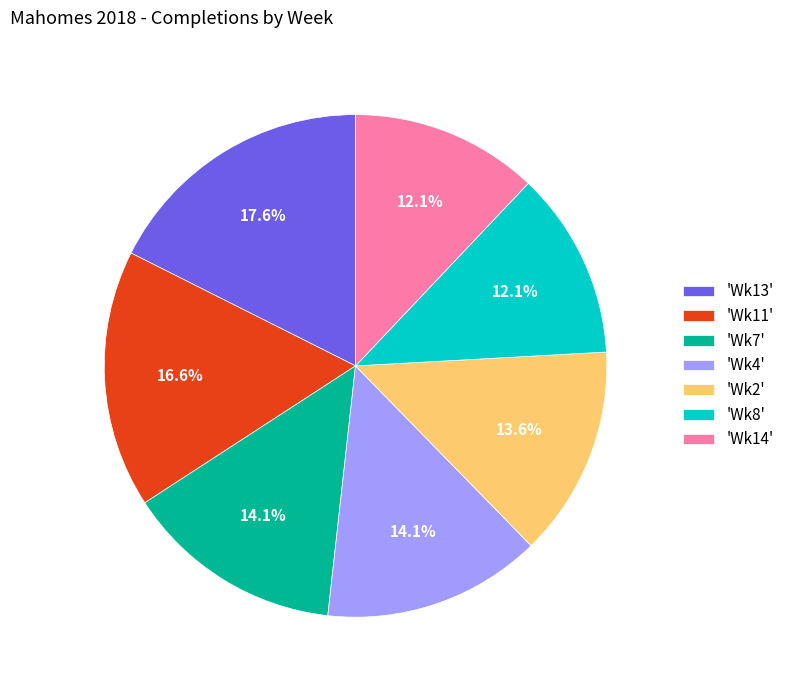

Which category has the biggest portion of the pie?

'Wk13'